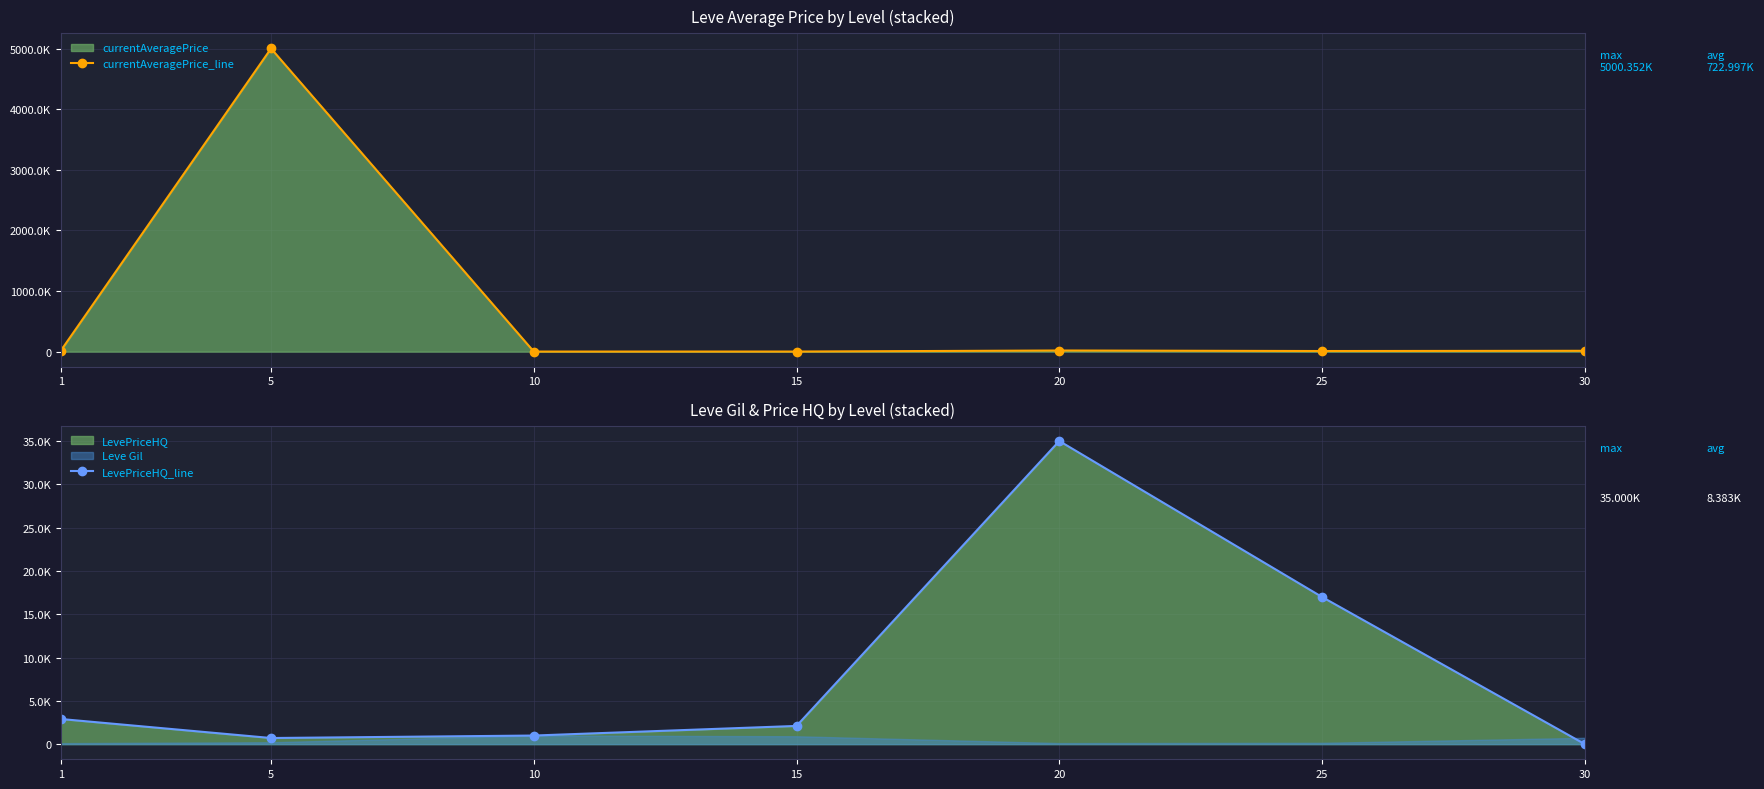

What is the approximate value of currentAveragePrice_line at 10, to the nearest 50?

1000